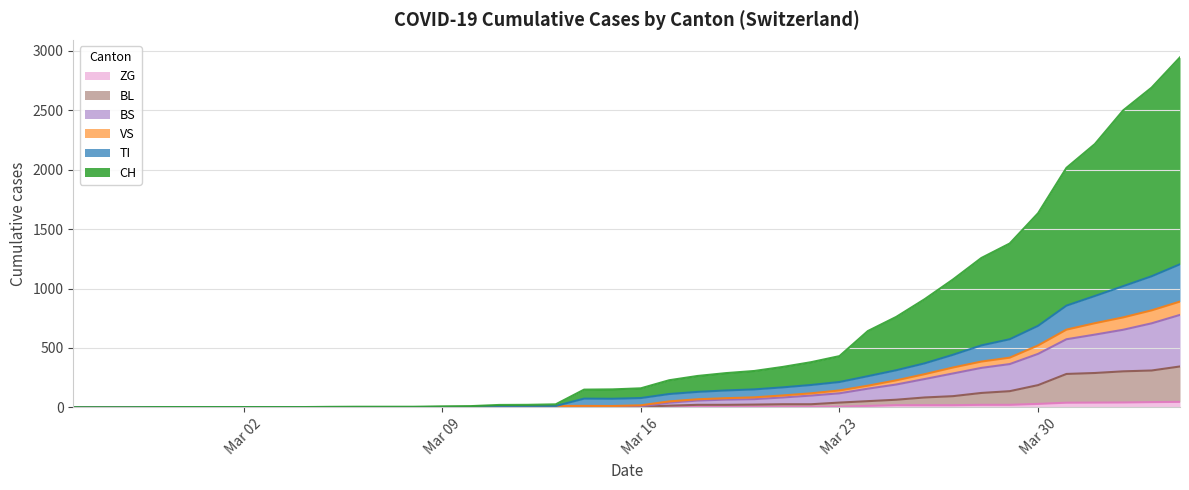

True or false: CH and ZG cross at least once.

False